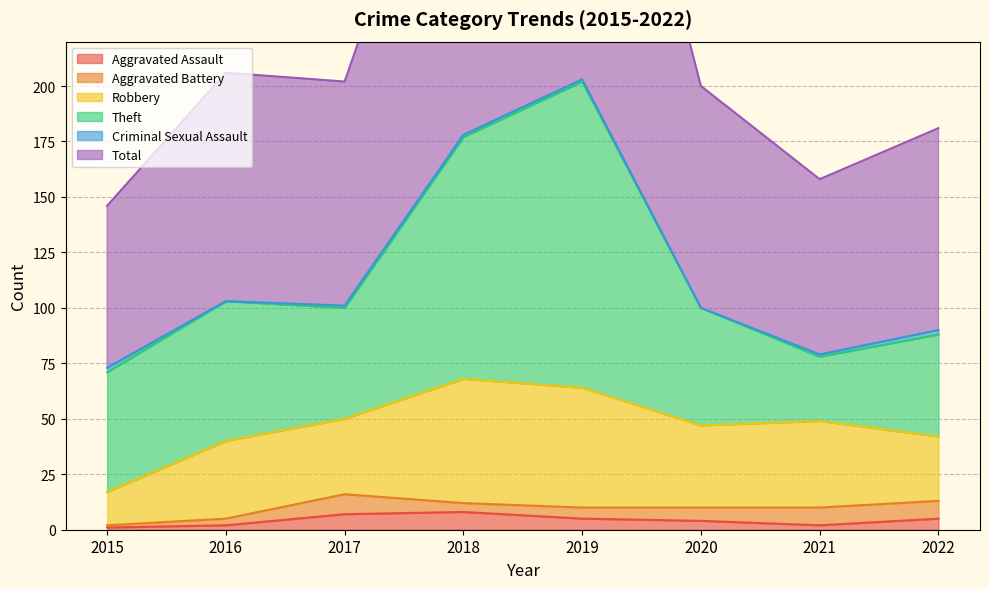

At which category does the chart reach its minimum across all series?

2016